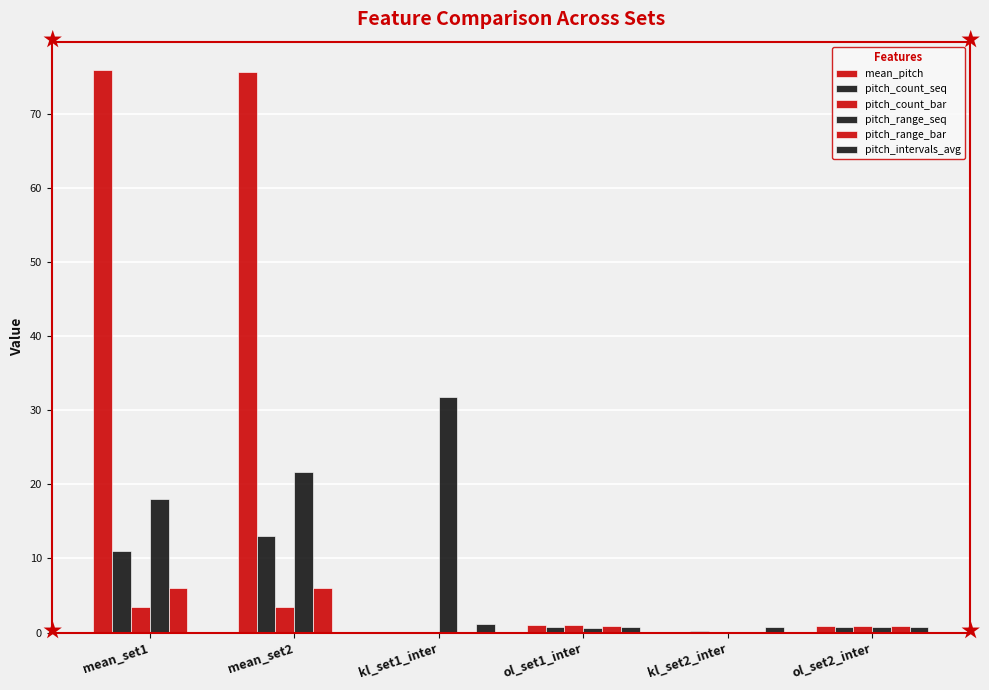

Which category has the highest value in the pitch_range_bar series?

mean_set2